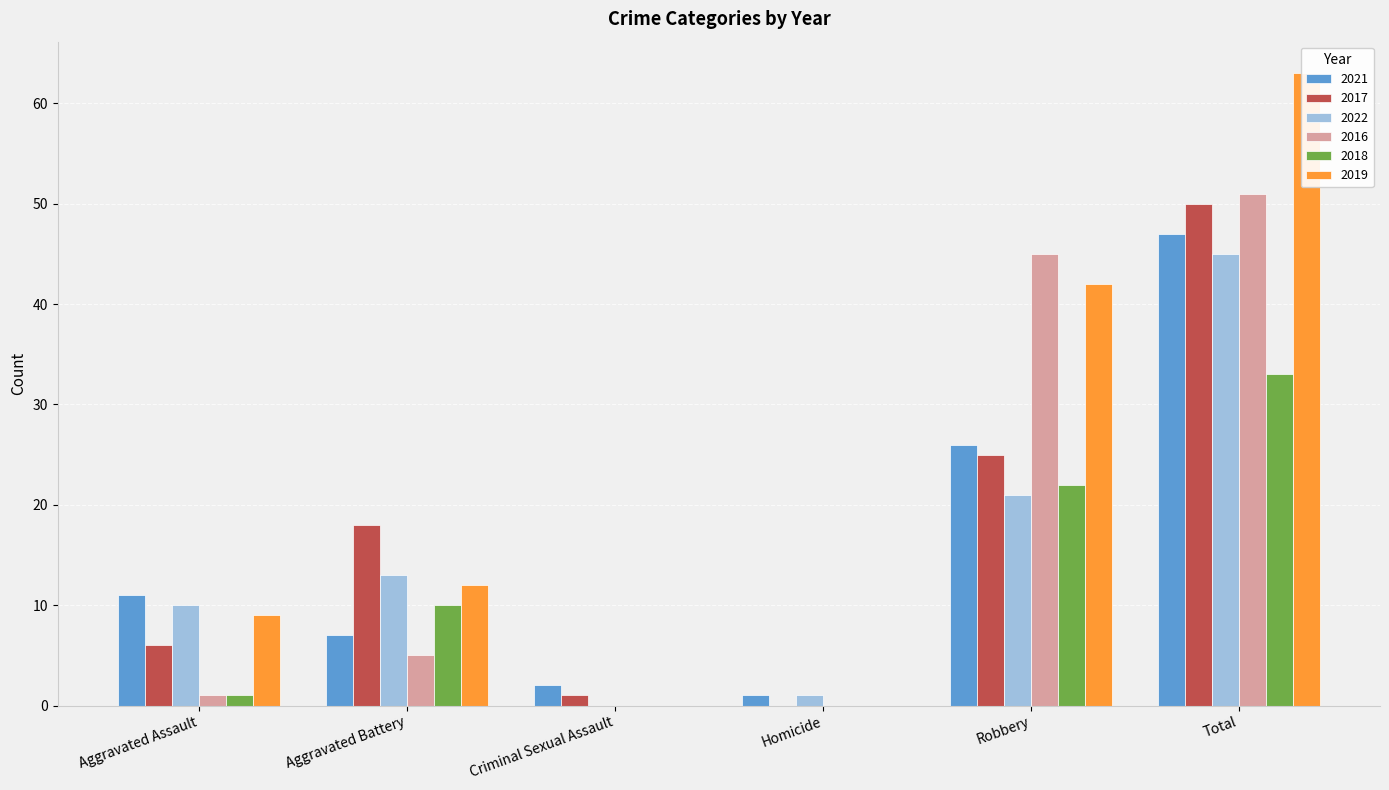

Reading left to right, list all the values displayed in this chart.

2021: Aggravated Assault=11	Aggravated Battery=7	Criminal Sexual Assault=2	Homicide=1	Robbery=26	Total=47
2017: Aggravated Assault=6	Aggravated Battery=18	Criminal Sexual Assault=1	Homicide=0	Robbery=25	Total=50
2022: Aggravated Assault=10	Aggravated Battery=13	Criminal Sexual Assault=0	Homicide=1	Robbery=21	Total=45
2016: Aggravated Assault=1	Aggravated Battery=5	Criminal Sexual Assault=0	Homicide=0	Robbery=45	Total=51
2018: Aggravated Assault=1	Aggravated Battery=10	Criminal Sexual Assault=0	Homicide=0	Robbery=22	Total=33
2019: Aggravated Assault=9	Aggravated Battery=12	Criminal Sexual Assault=0	Homicide=0	Robbery=42	Total=63